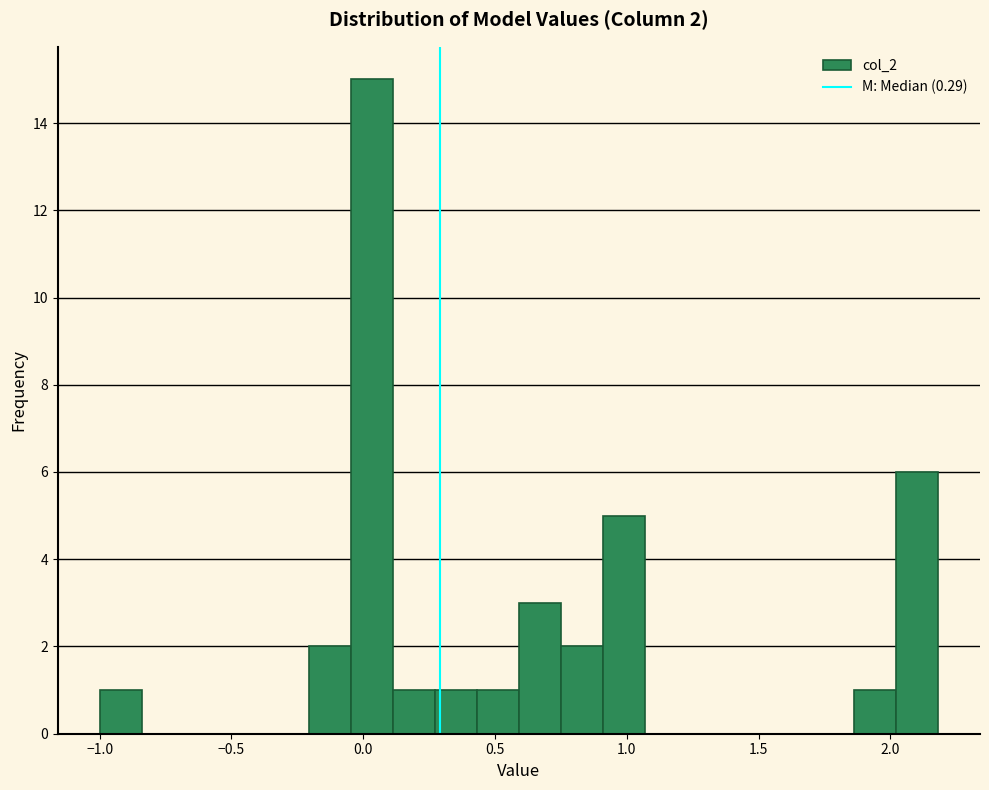

Around what value on the x-axis is the tallest bar? Give the approximate position of its centre, as read against the axis.

0.05